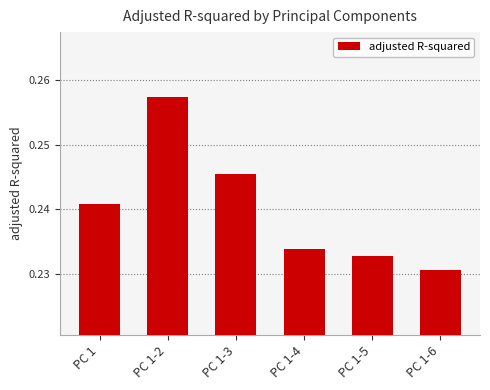

List the labels in order of value, smallest first.

PC 1-6, PC 1-5, PC 1-4, PC 1, PC 1-3, PC 1-2